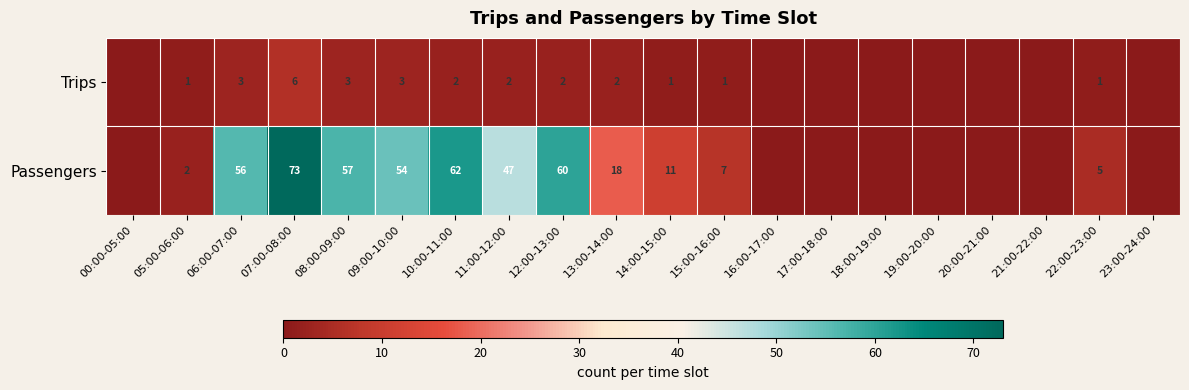

The Trips series shows 3 at 06:00-07:00. True or false?

True